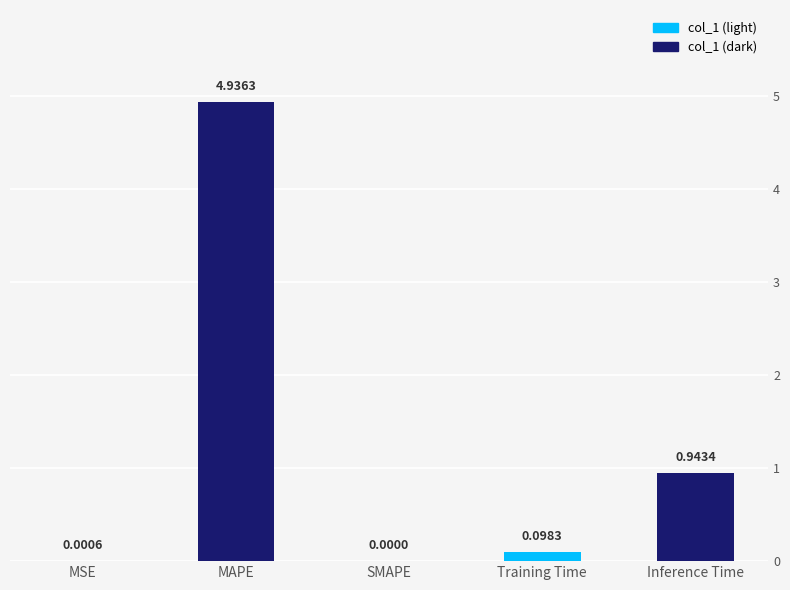

Rank the categories by value from highest to lowest.

MAPE, Inference Time, Training Time, MSE, SMAPE